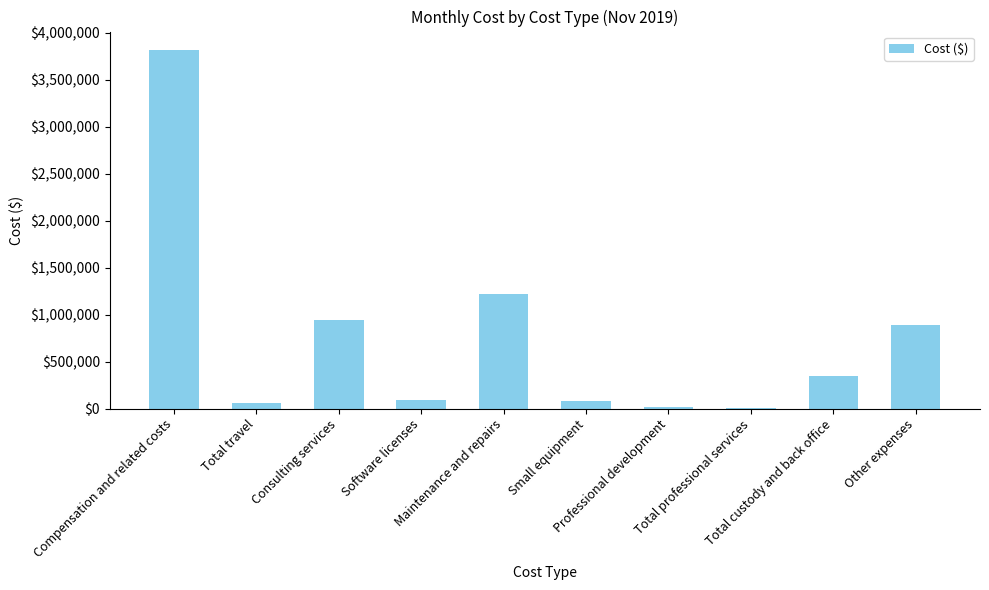

What is the greatest value displayed?

3822603.8